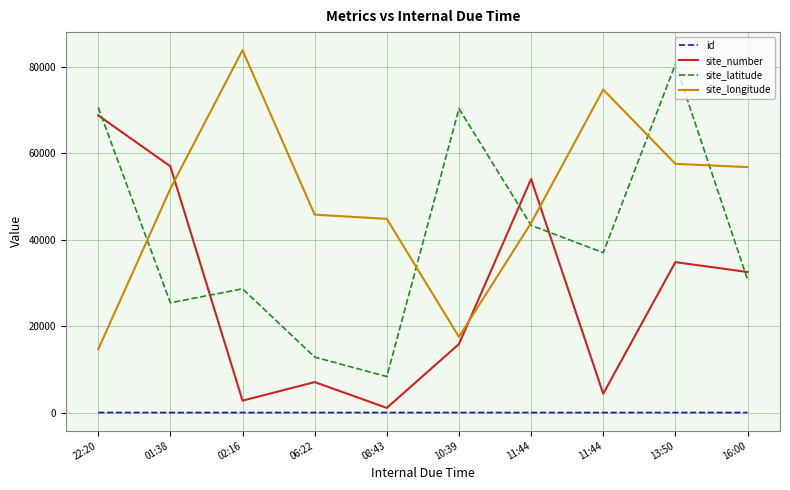

In site_longitude, how many points are higher than both neighbors (excluding endpoints)?

2